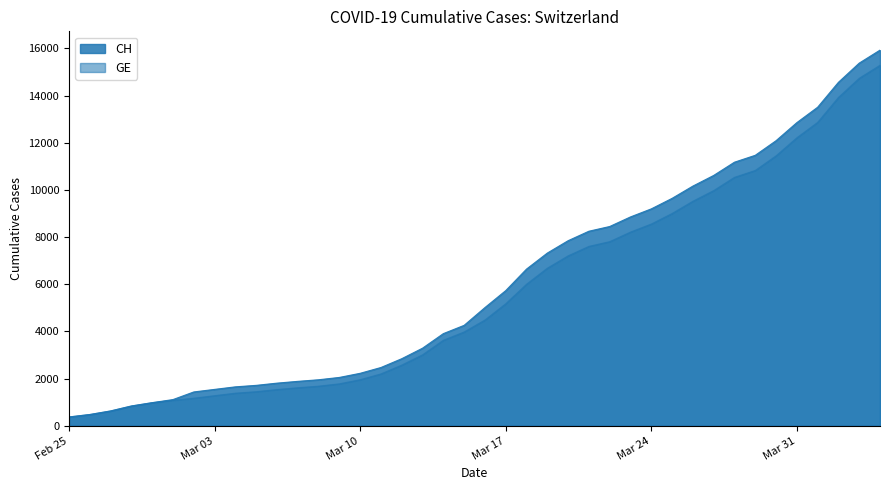

Between 2020-03-08 and 2020-04-03, which series saw the biggest shift?

CH